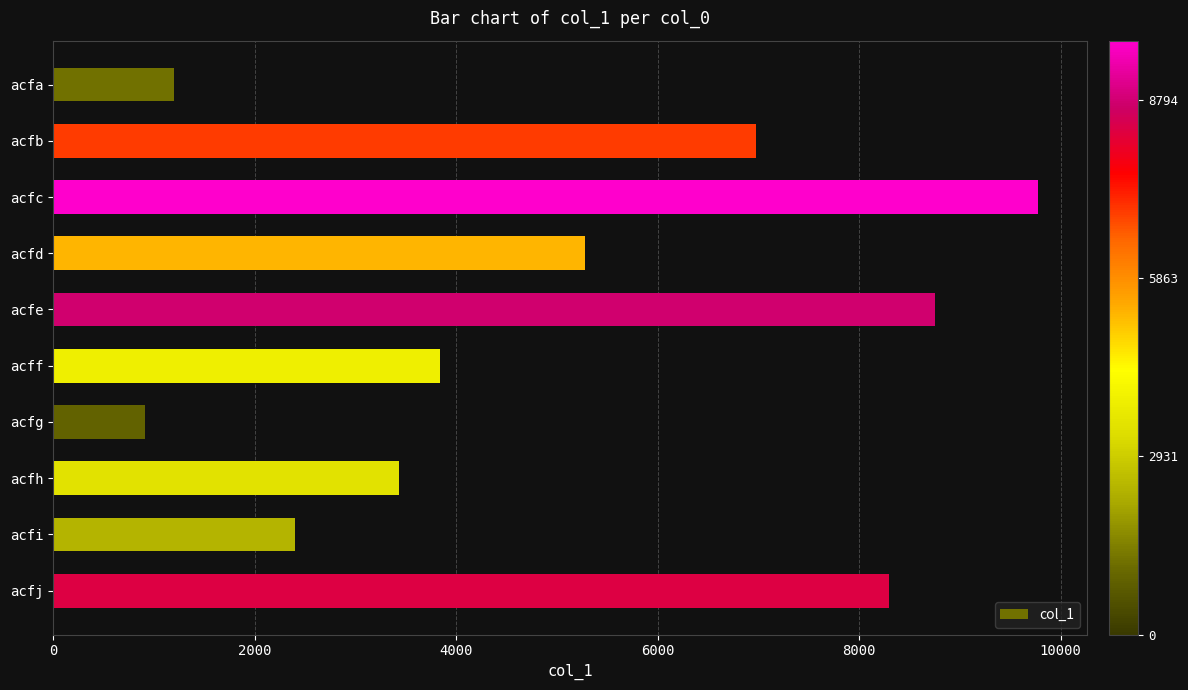

How many series are shown in this chart?

1